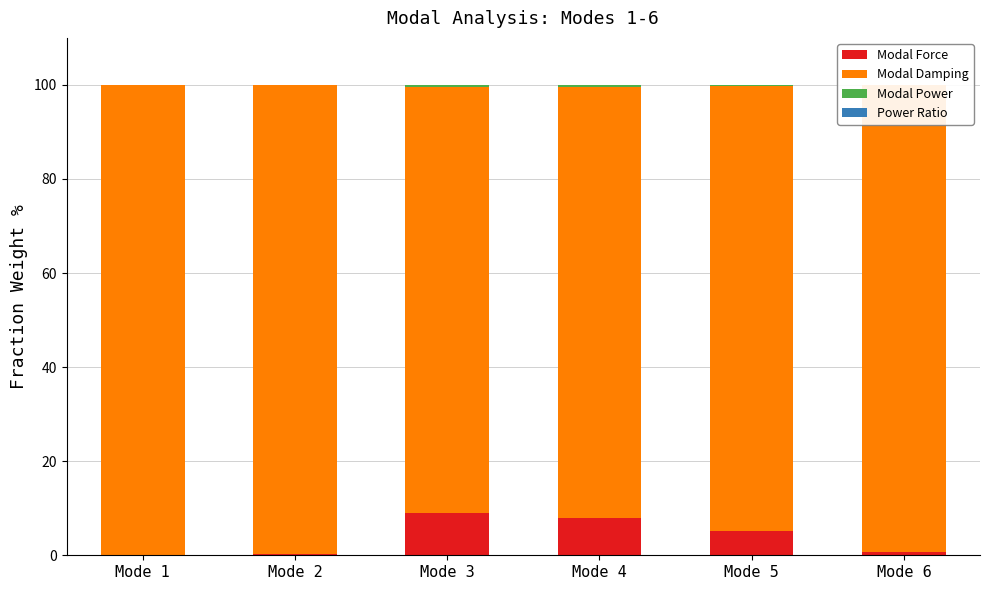

The value of Modal Force at Mode 4 is 8.0. True or false?

True